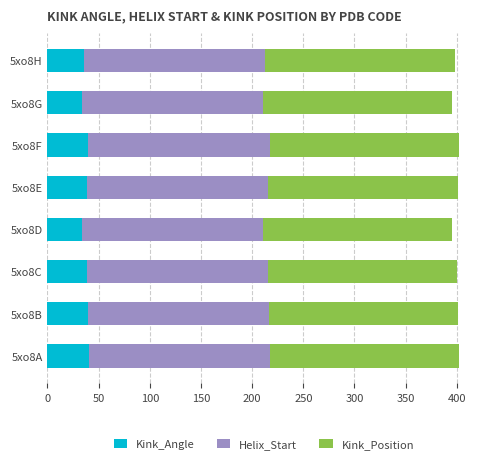

What is the total value across all series at 5xo8E?

400.9